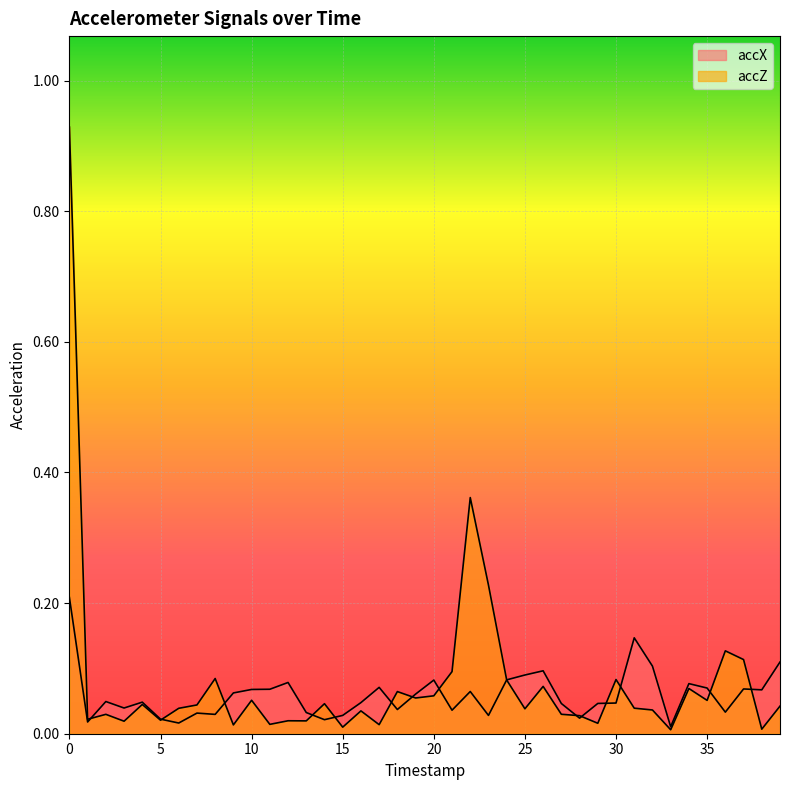

After their last crossing, which series has the higher values: accZ or accX?

accX